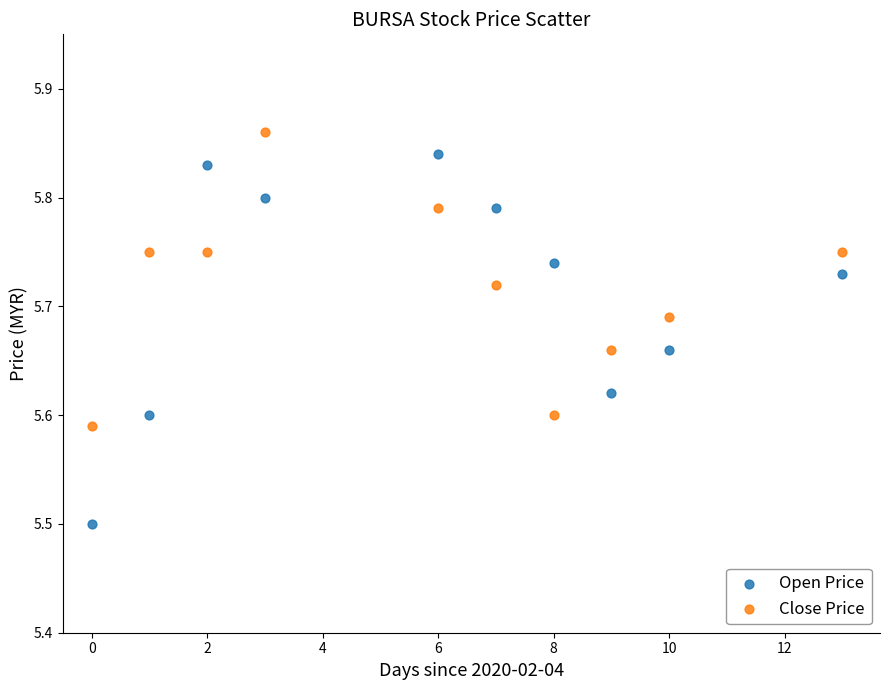

Which series has the widest spread of Y values?

Open Price